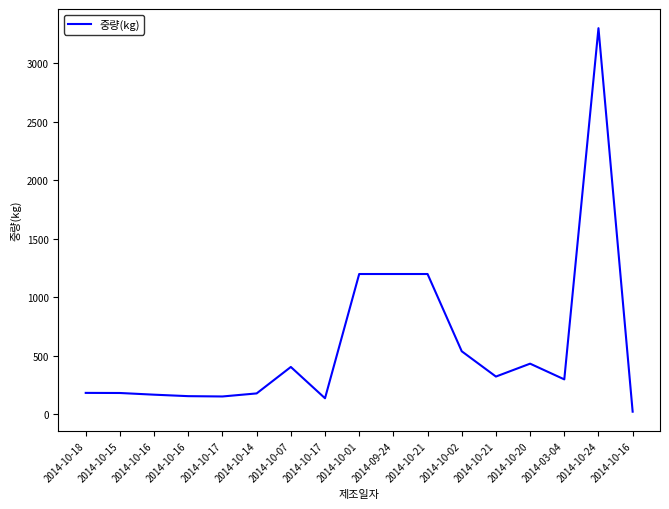

Which has a higher value, 2014-10-20 or 2014-10-18?

2014-10-20